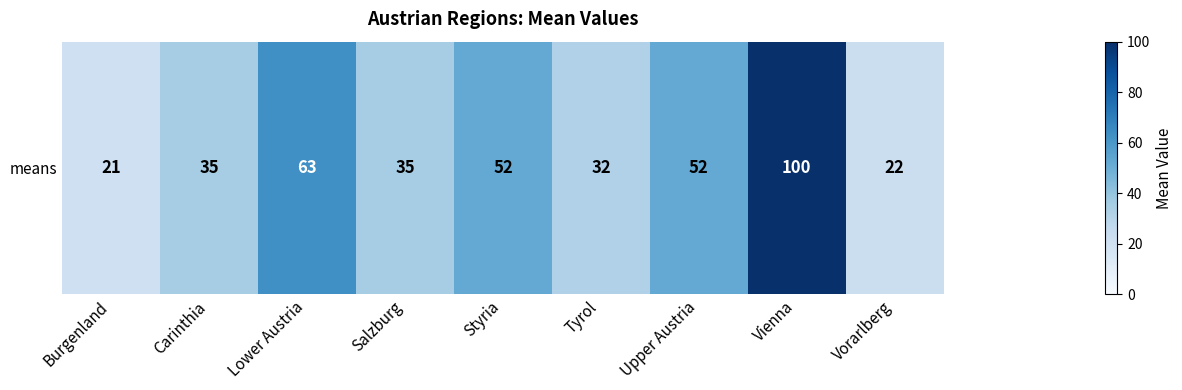

Where is the data nearest to the value 60?

Lower Austria